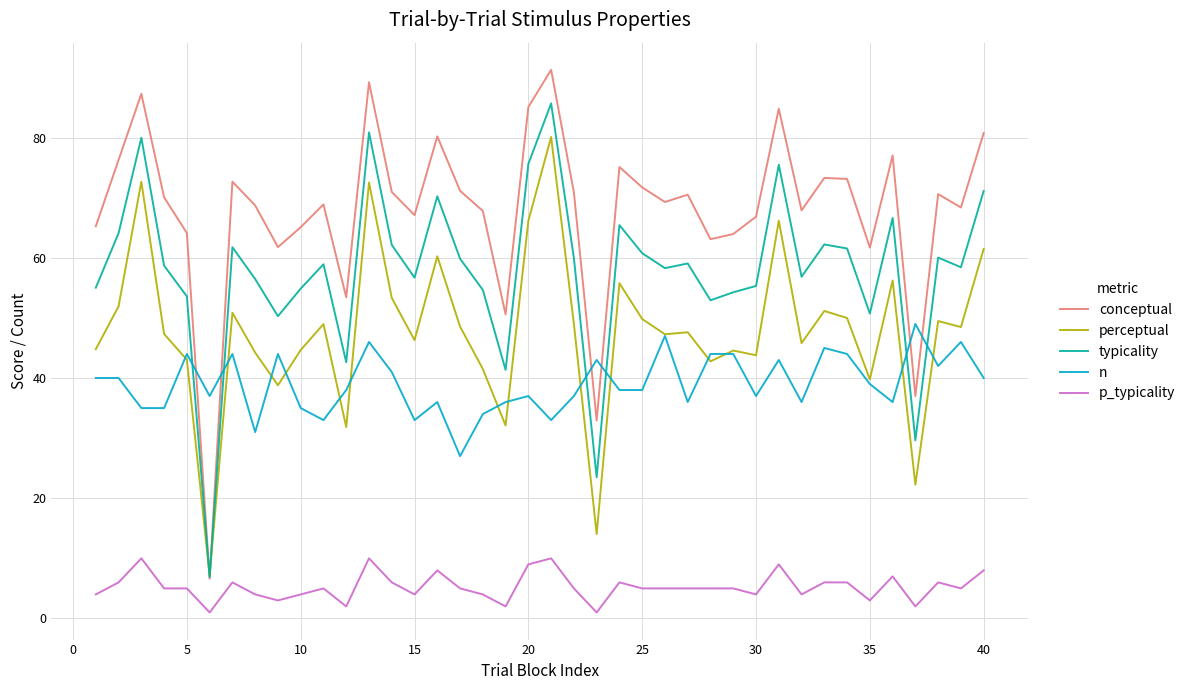

Which series has the widest spread of values?

conceptual